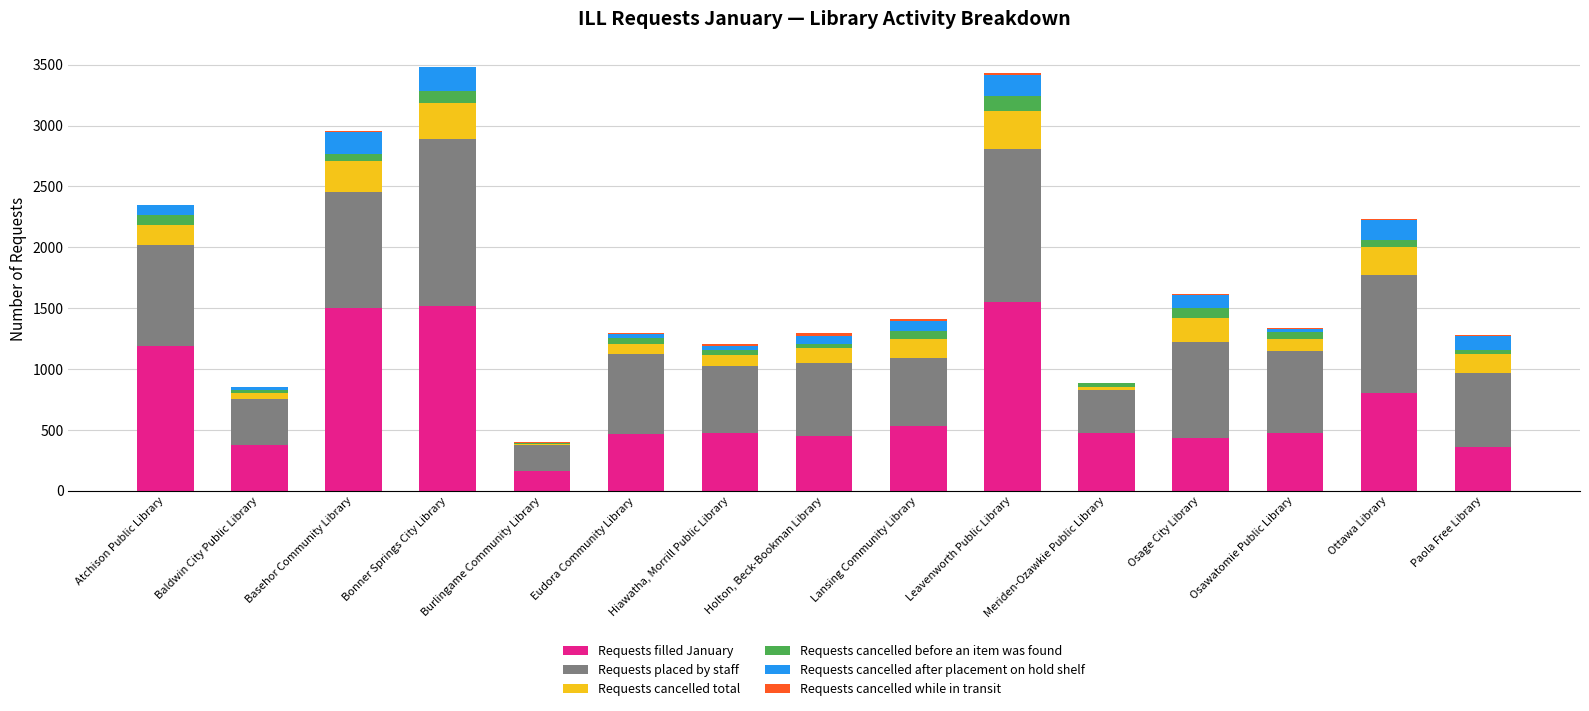

Is it true that Requests filled January equals 465 at Eudora Community Library?

True